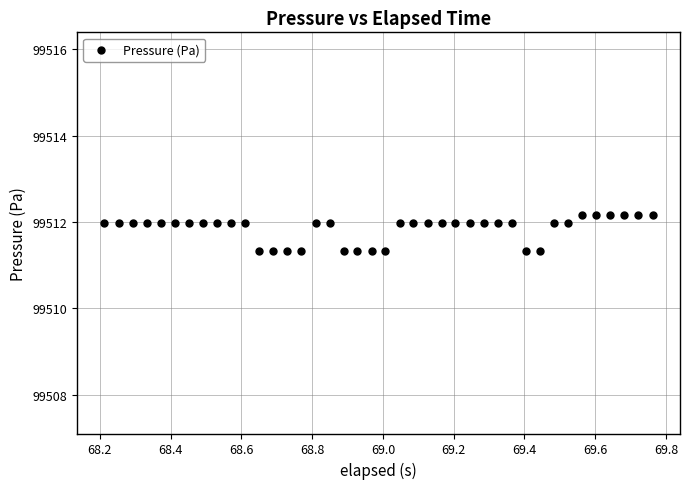

What is the range of Y values (max minus min)?

0.8